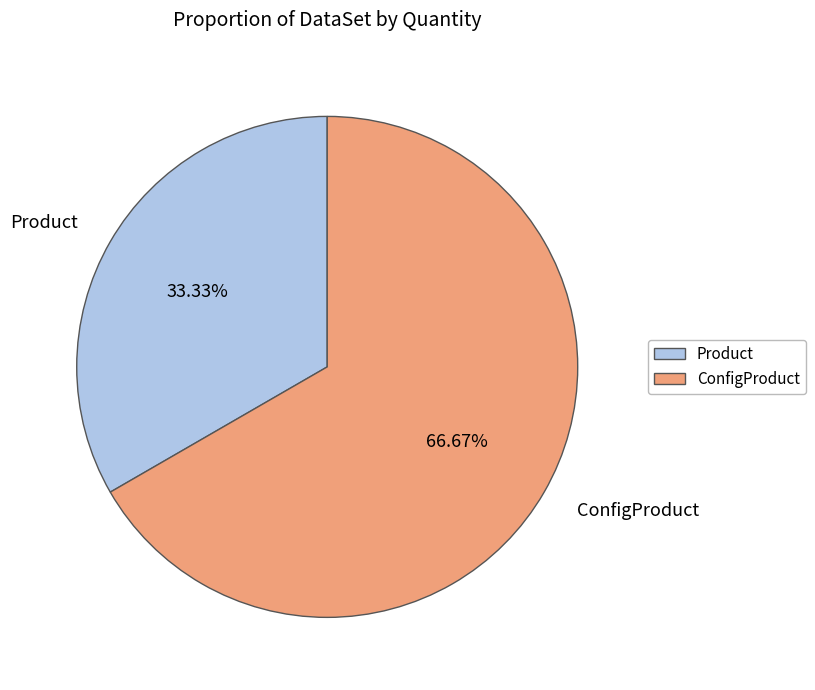

To the nearest percent, what is the difference between the Product and ConfigProduct slice percentages?

33%